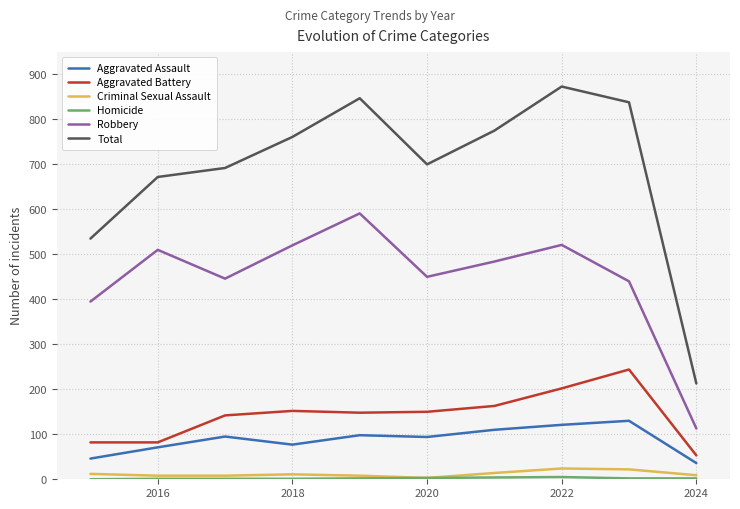

True or false: Criminal Sexual Assault and Aggravated Assault intersect in this chart.

False